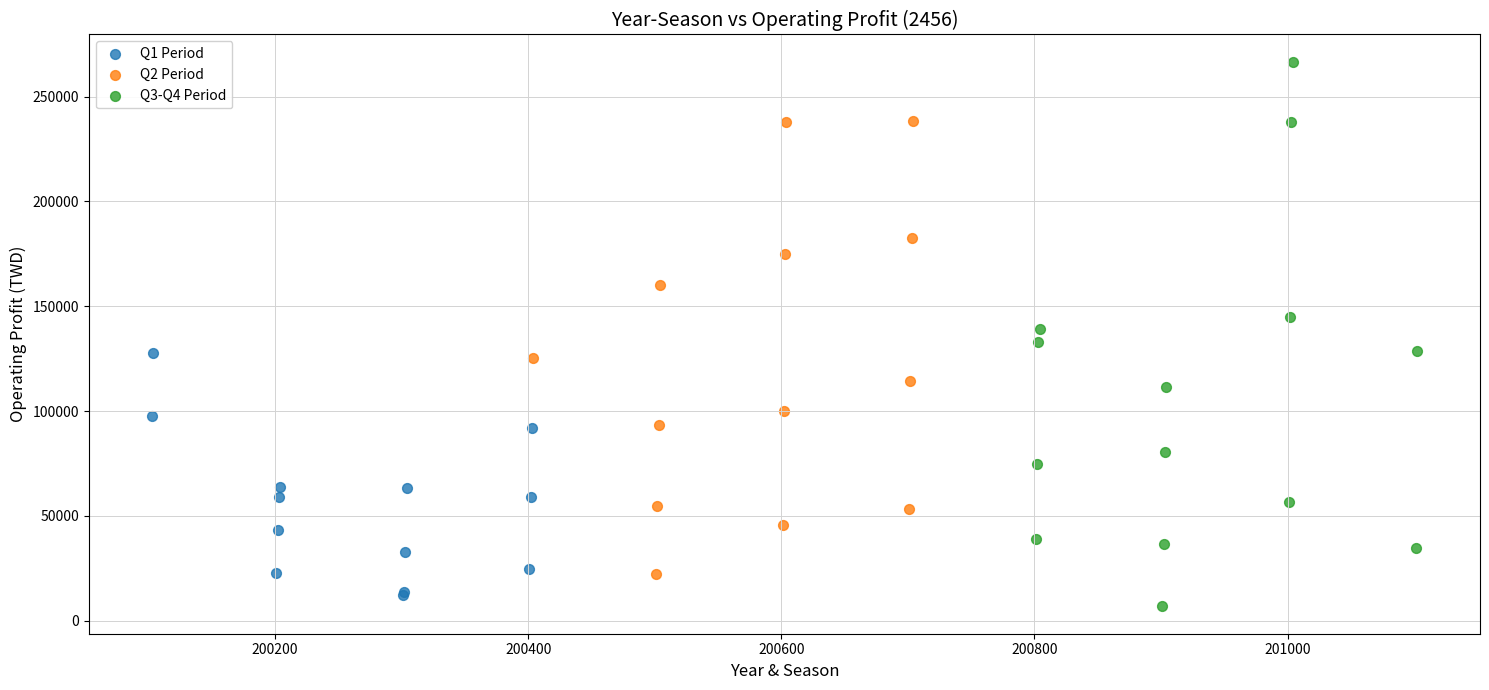

Which series contains the highest Y value?

Q3-Q4 Period